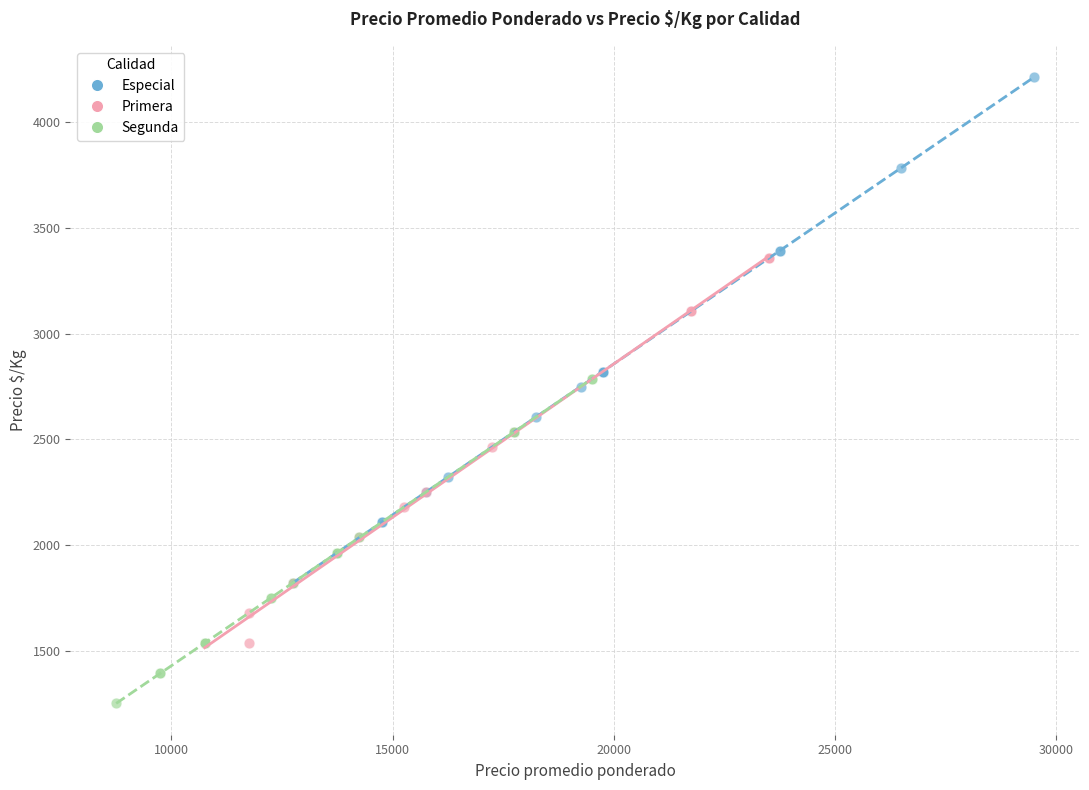

Which series reaches the maximum Y coordinate?

Especial